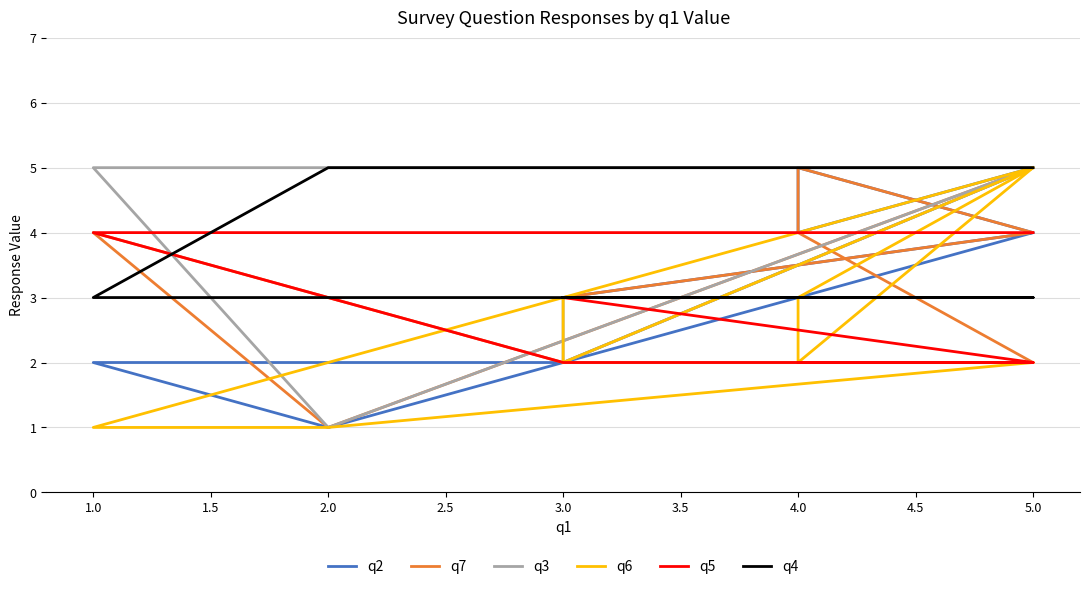

What is the average value of the q2 series?

3